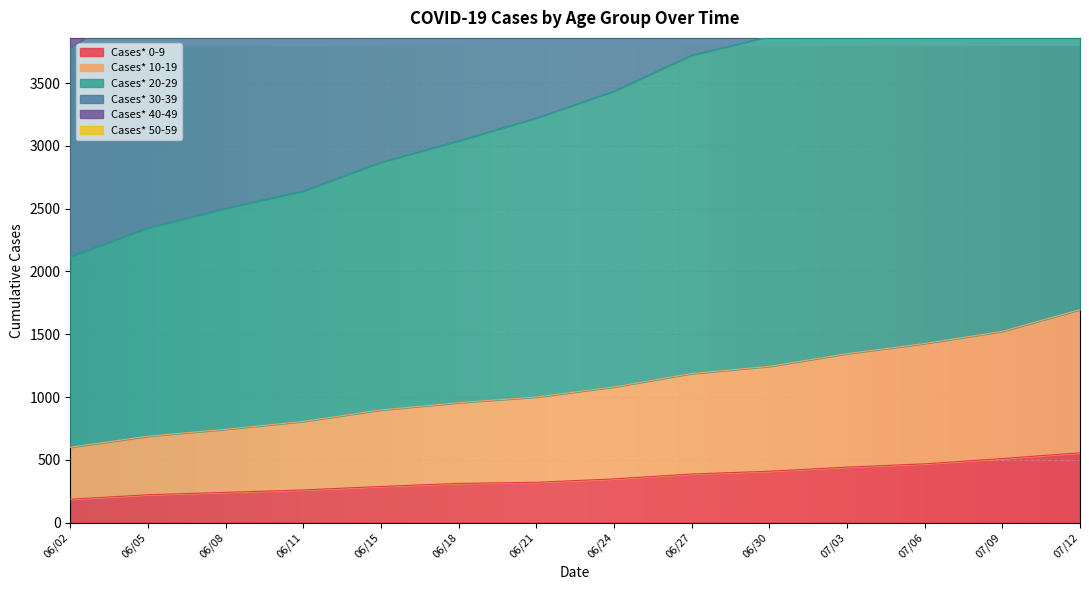

Which category has the lowest value across all series?

06/02